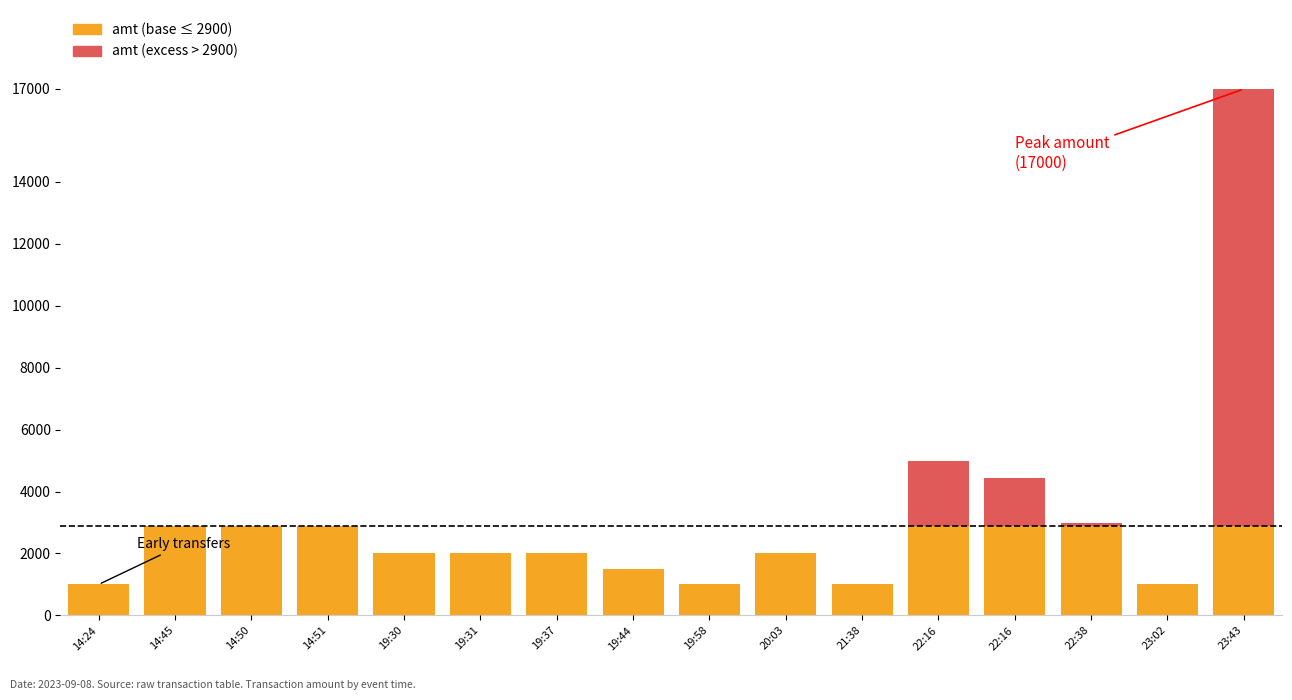

How many bars are there in each group?

2